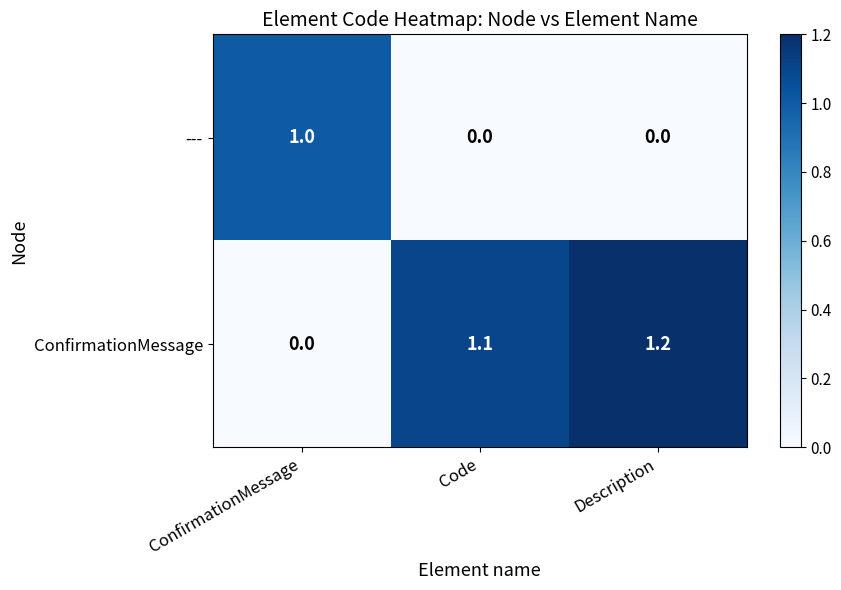

What is the maximum value shown in the chart?

1.2